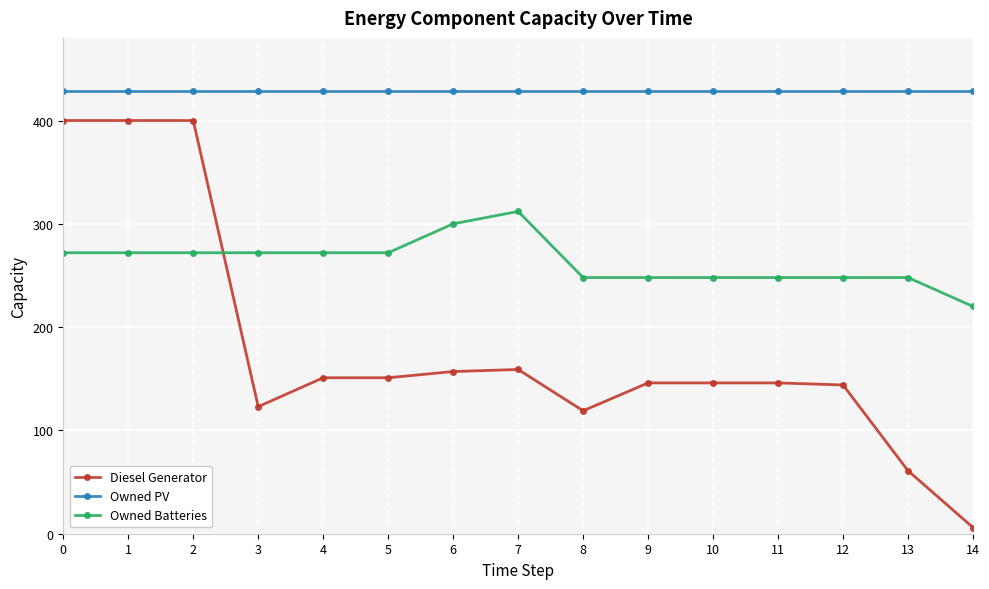

True or false: Owned PV and Owned Batteries cross at least once.

False